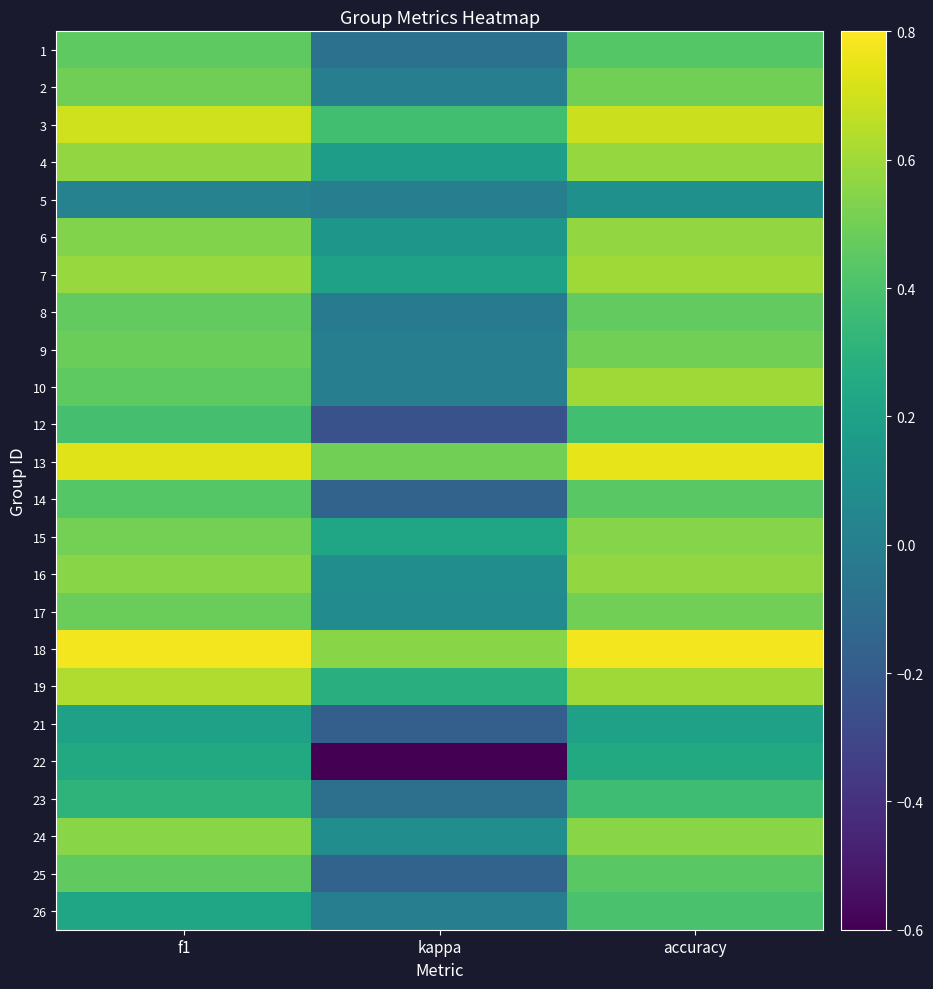

What is the spread (max minus min) of values at kappa?

1.2